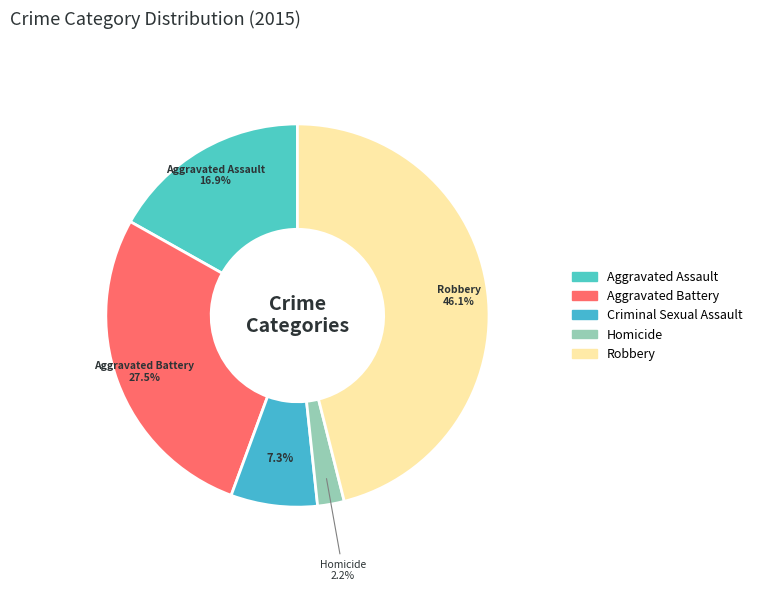

How many slices are in this pie chart?

5